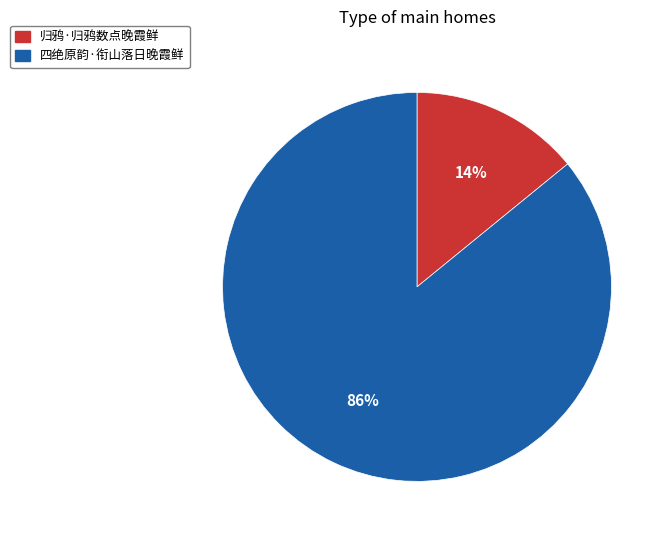

Count the number of slices in the pie.

2